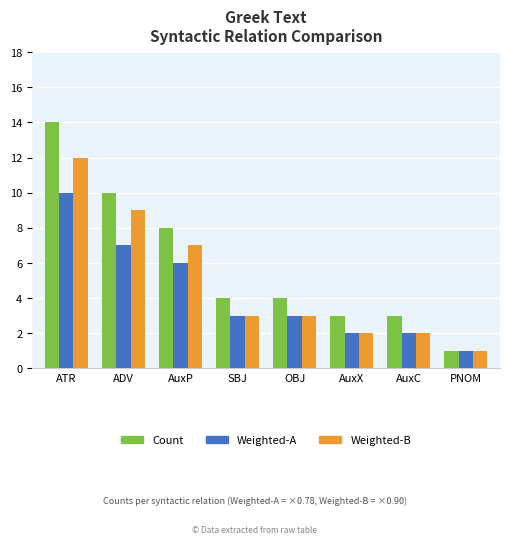

What is the spread (max minus min) of values at ADV?

3